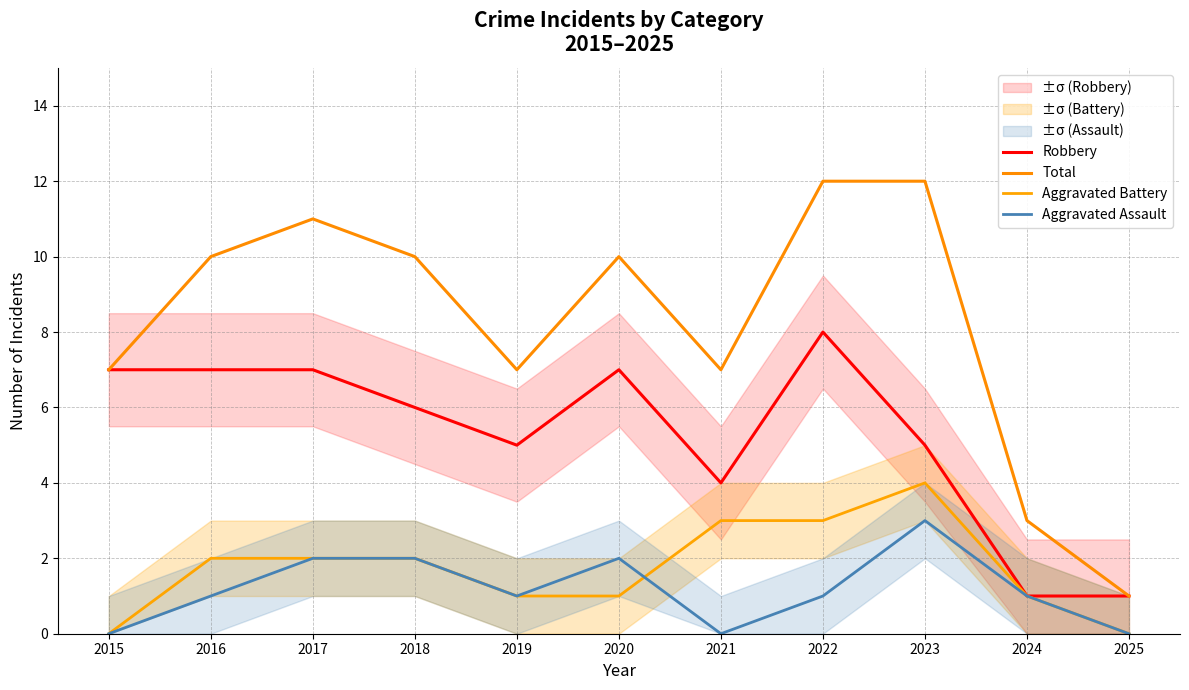

Does the chart have visible grid lines?

Yes